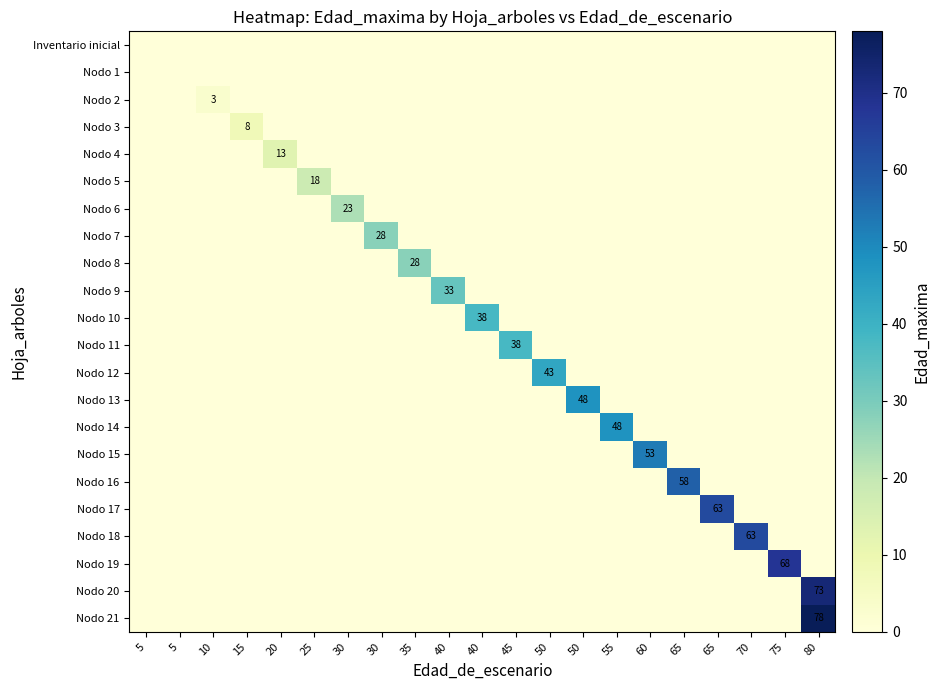

Which series has the largest total across all categories?

Nodo 21